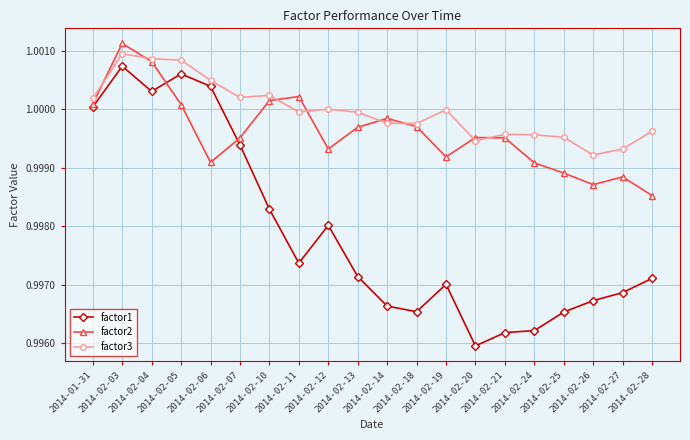

Between 2014-02-11 and 2014-02-18, which series saw the biggest shift?

factor1